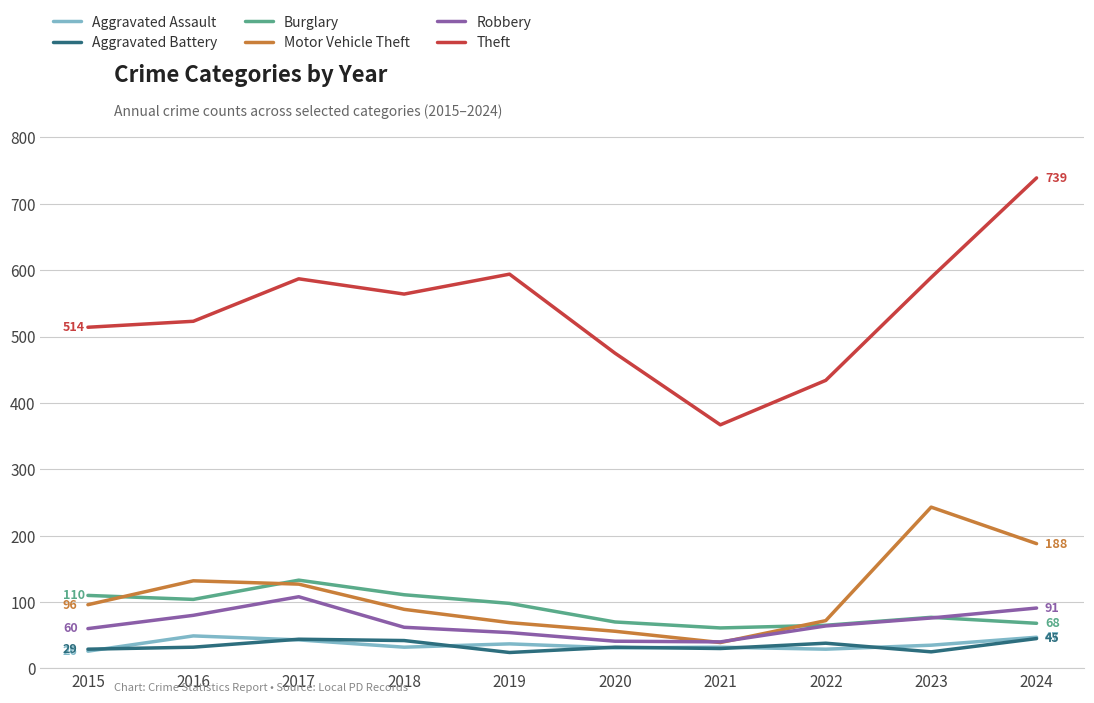

True or false: Motor Vehicle Theft and Aggravated Battery cross at least once.

False